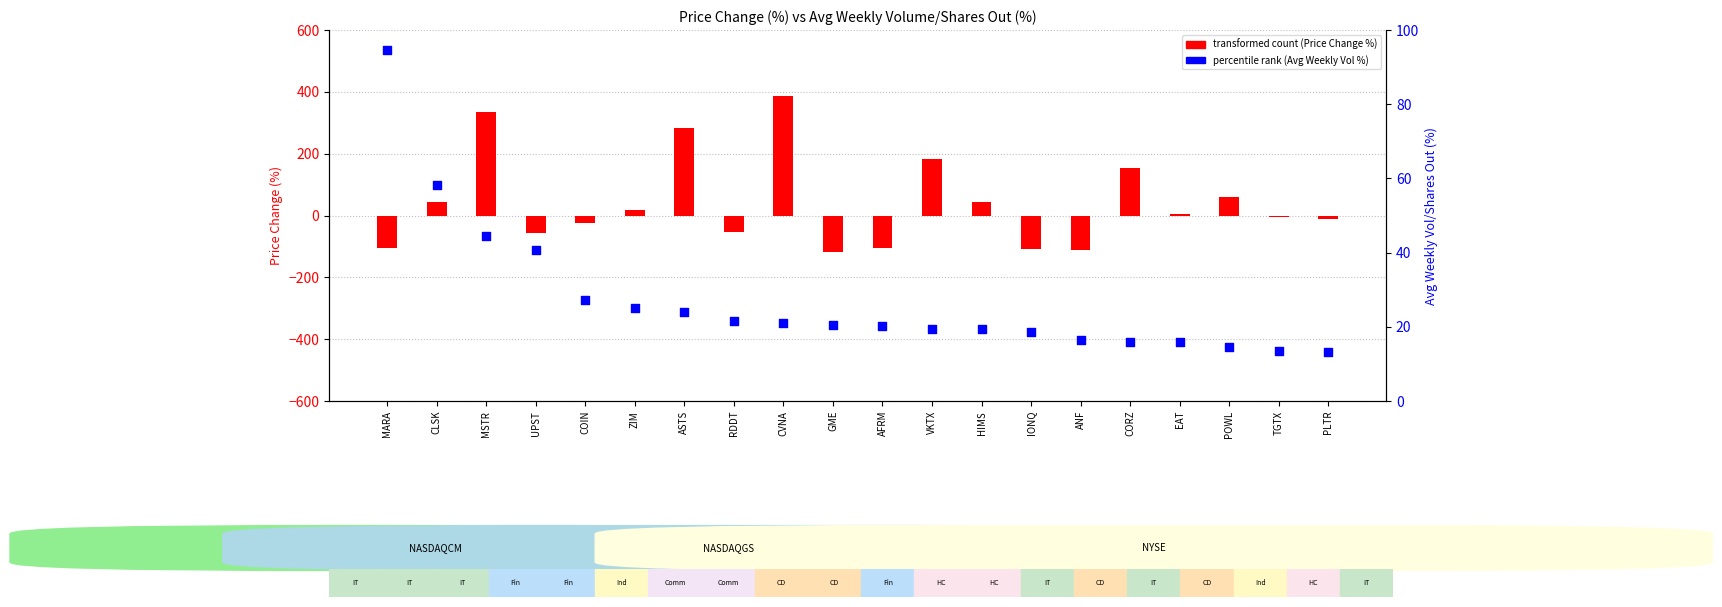

At how many categories does at least one series exceed 66?

6